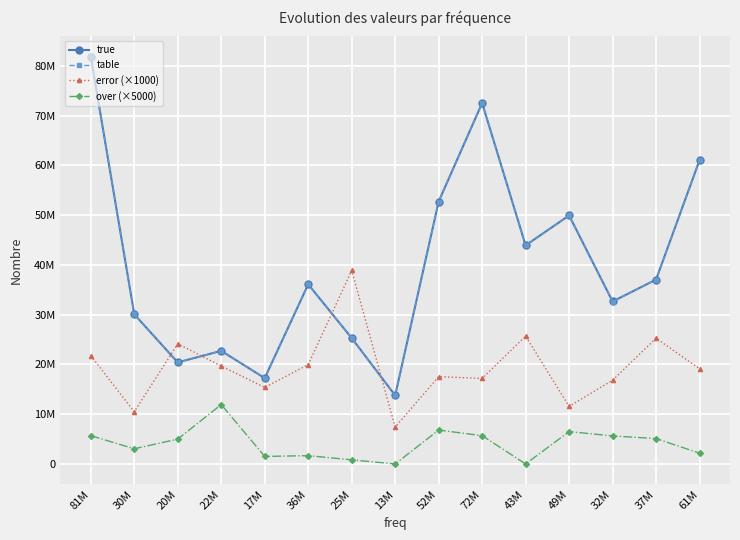

List the series in order of their peak value, highest first.

true, table, error (×1000), over (×5000)